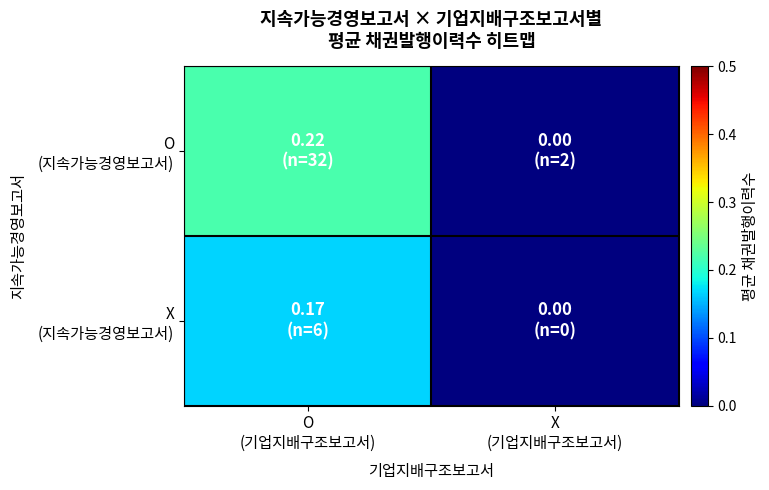

What is the greatest value displayed?

0.2